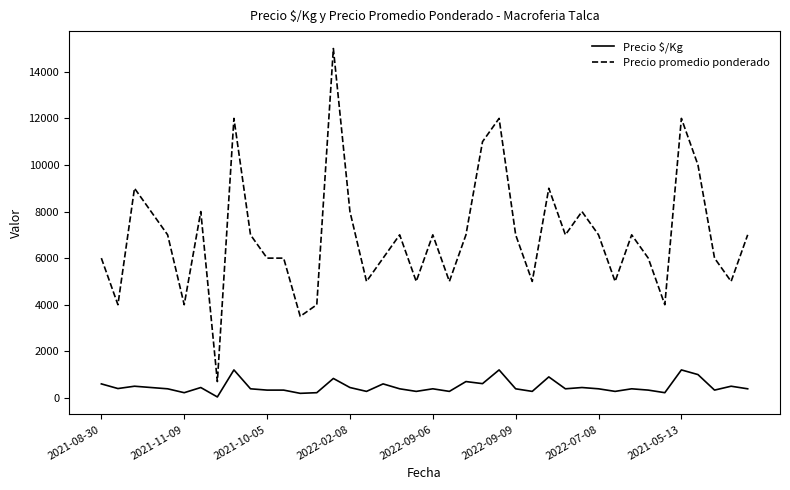

Which series has the widest spread of values?

Precio promedio ponderado